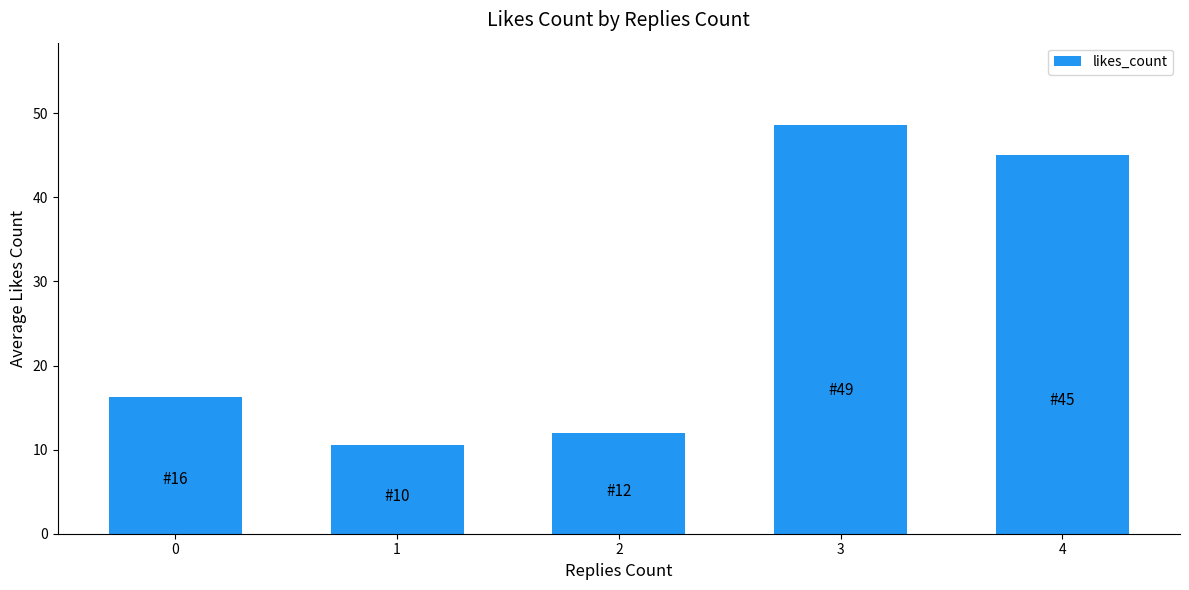

Reading left to right, extract all data points from this chart.

0=16.3	1=10.5	2=12.0	3=48.7	4=45.0